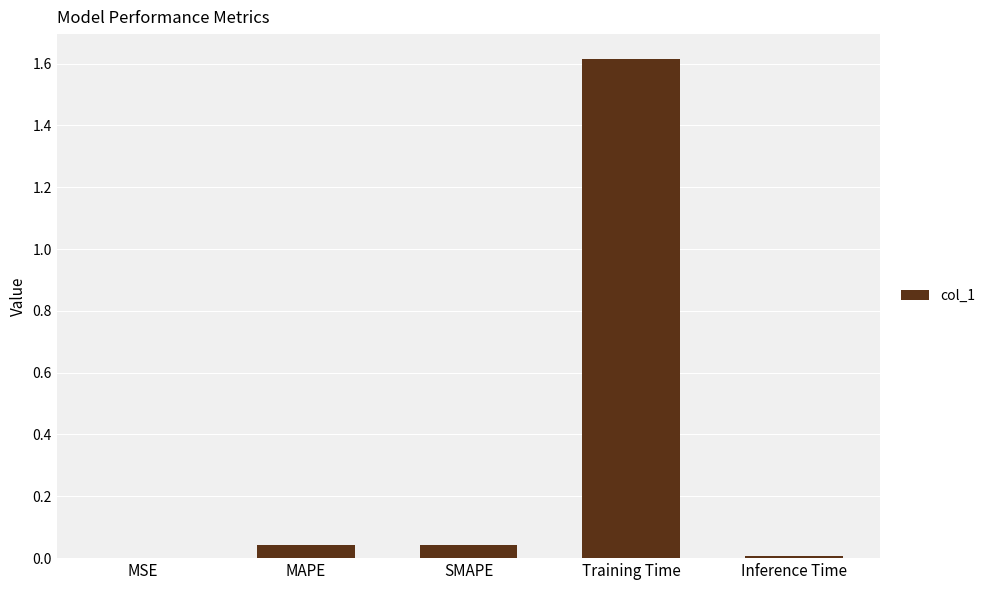

What is the change in value from MAPE to Training Time?

+1.6